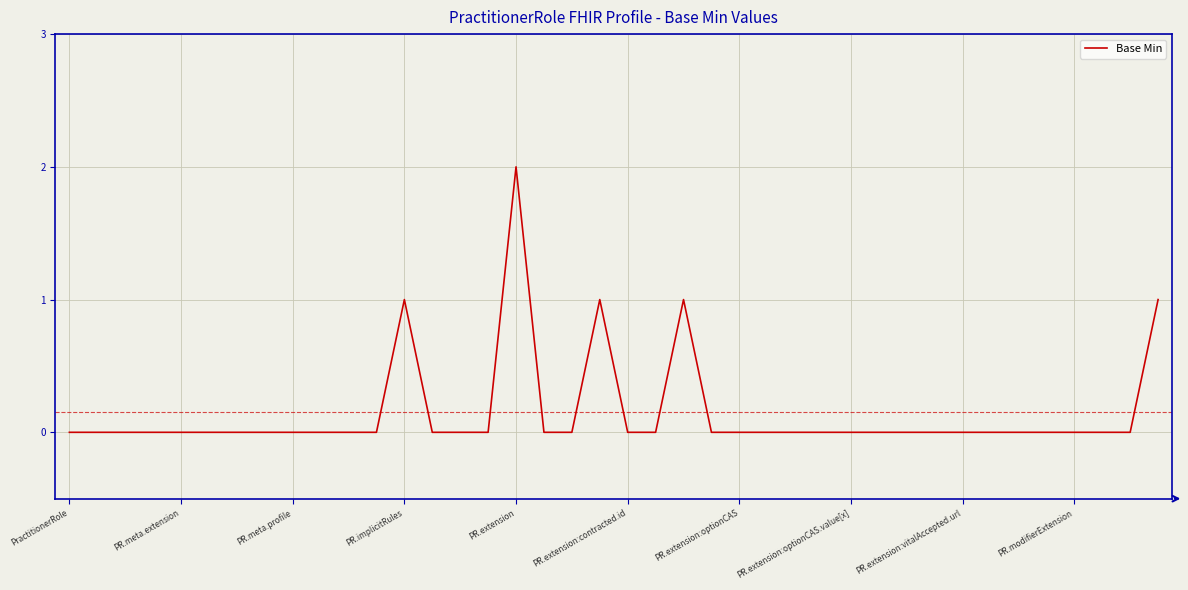

The chart shows a value of 1 at PR.extension. True or false?

False